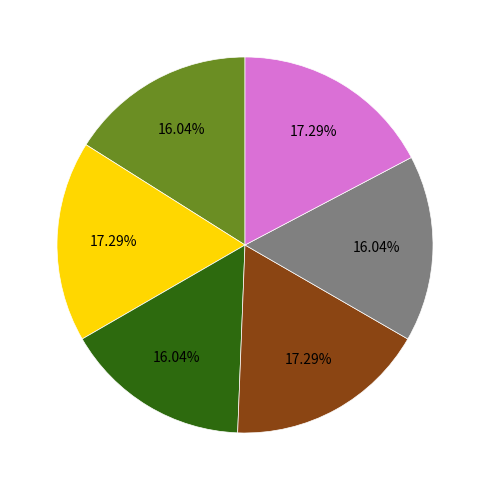

Is there a majority slice in this chart?

No